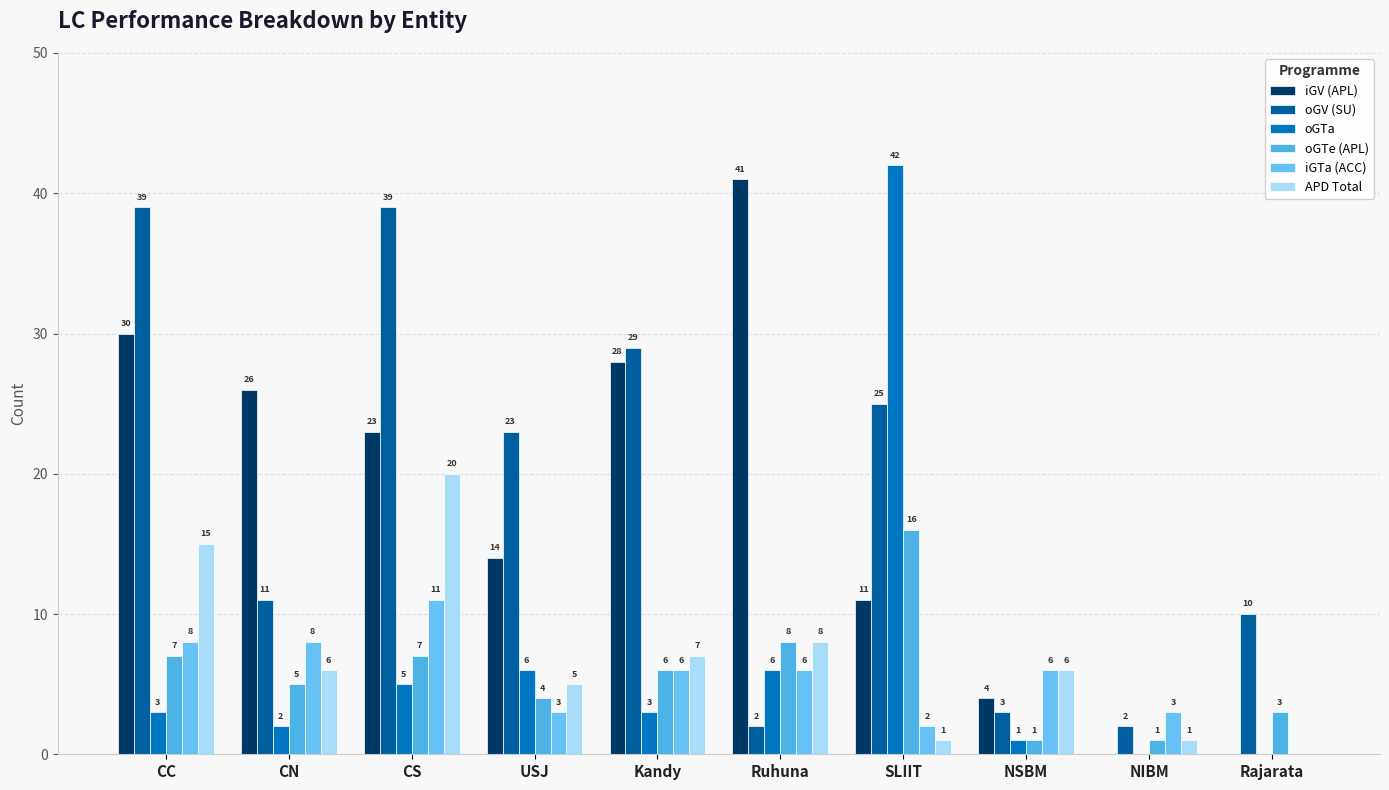

Which series changed the most between CN and Rajarata?

iGV (APL)